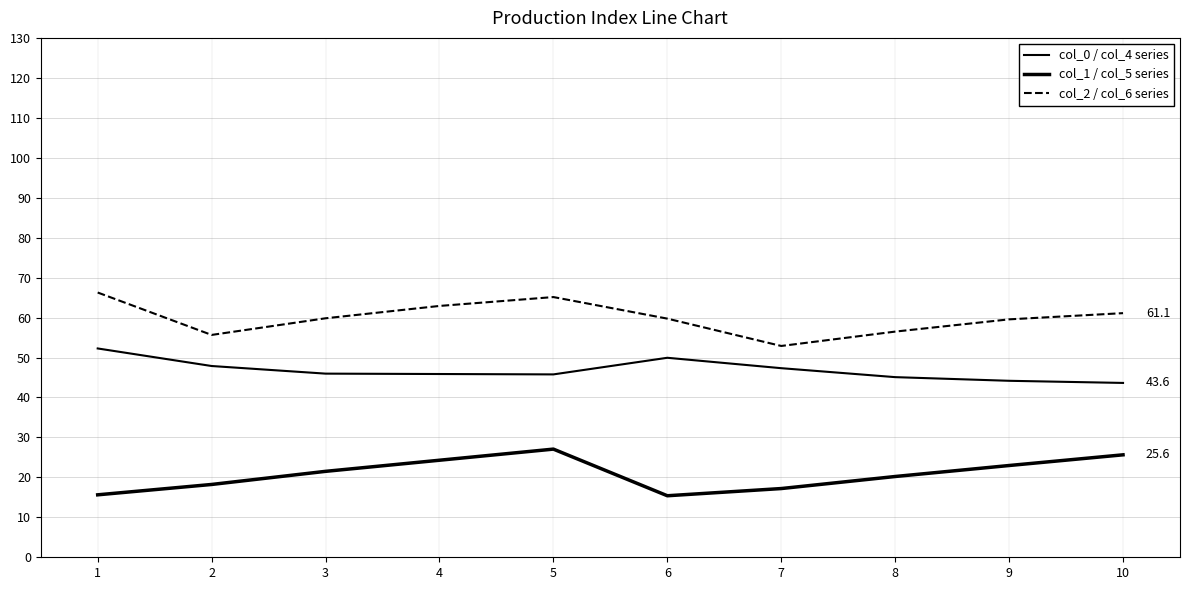

Reading left to right, what are all the values shown in this chart?

col_0 / col_4 series: 52.3	47.9	46.0	45.9	45.8	49.9	47.3	45.1	44.2	43.6
col_1 / col_5 series: 15.6	18.2	21.5	24.3	27.1	15.4	17.2	20.2	23.0	25.6
col_2 / col_6 series: 66.3	55.7	59.8	62.9	65.1	59.7	52.9	56.5	59.6	61.1